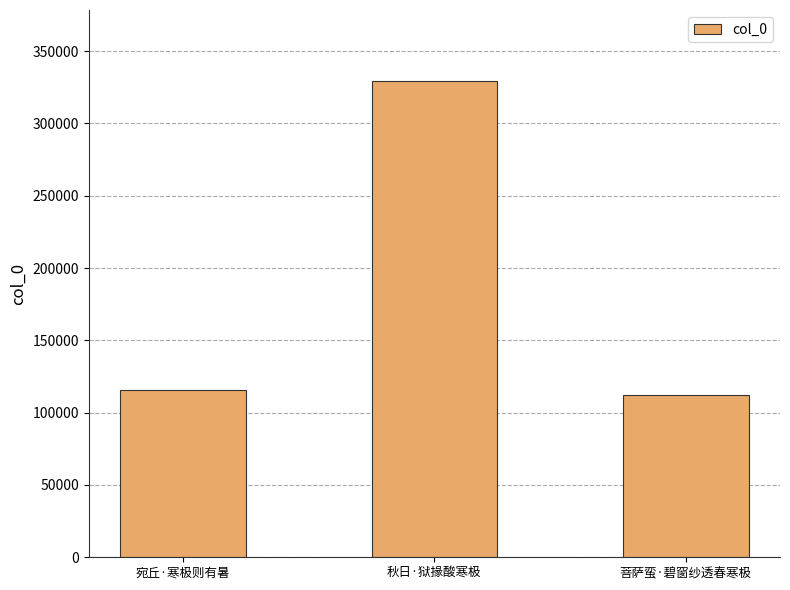

List the labels in order of value, smallest first.

菩萨蛮·碧窗纱透春寒极, 宛丘·寒极则有暑, 秋日·狱掾酸寒极